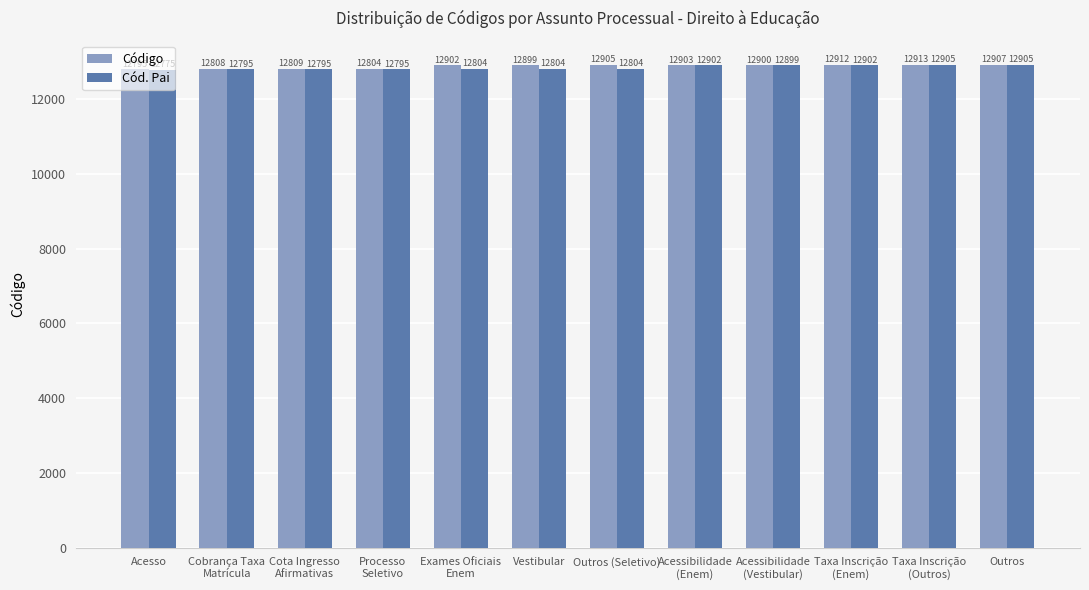

What is the difference between the highest and lowest values at Taxa Inscrição
(Enem)?

10